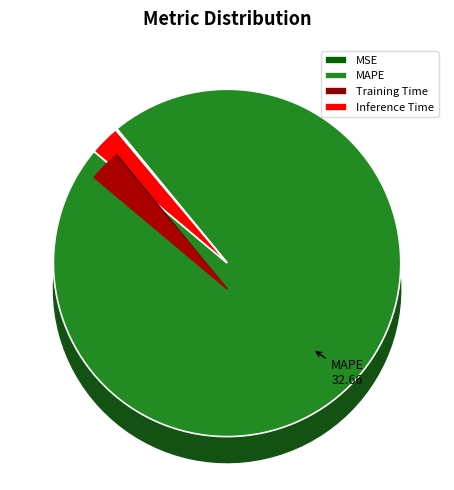

Is there a majority slice in this chart?

Yes